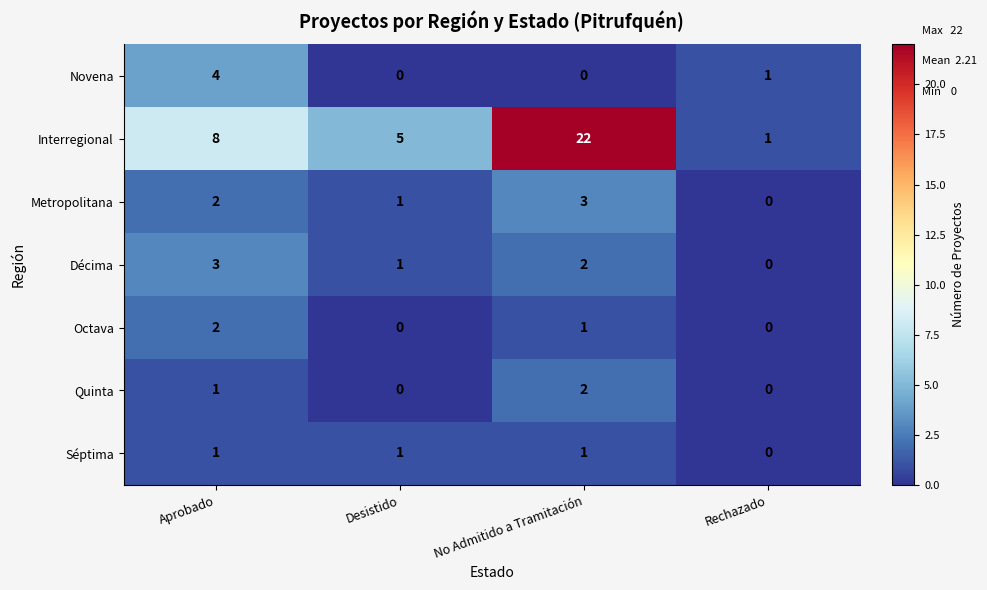

Where does the Décima series first go above 2?

Aprobado